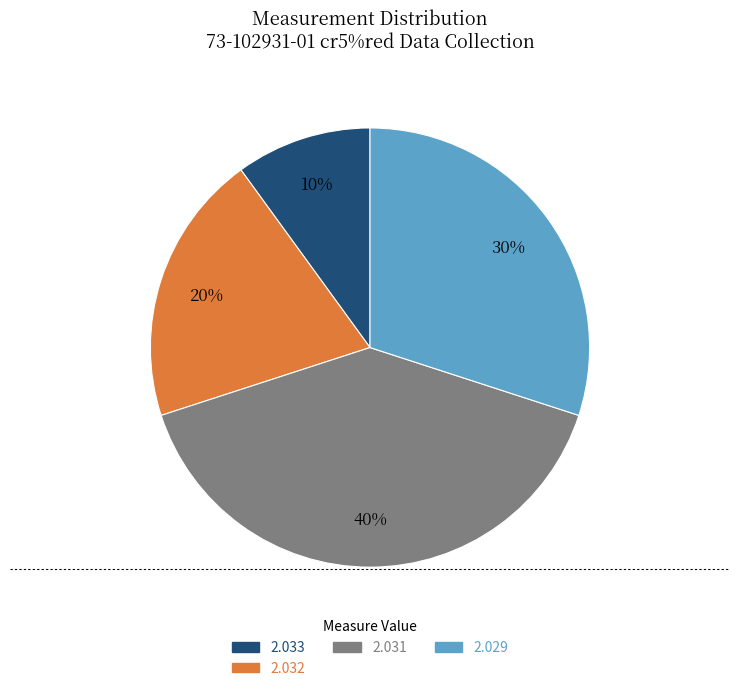

To the nearest percent, what is the average slice percentage?

25%